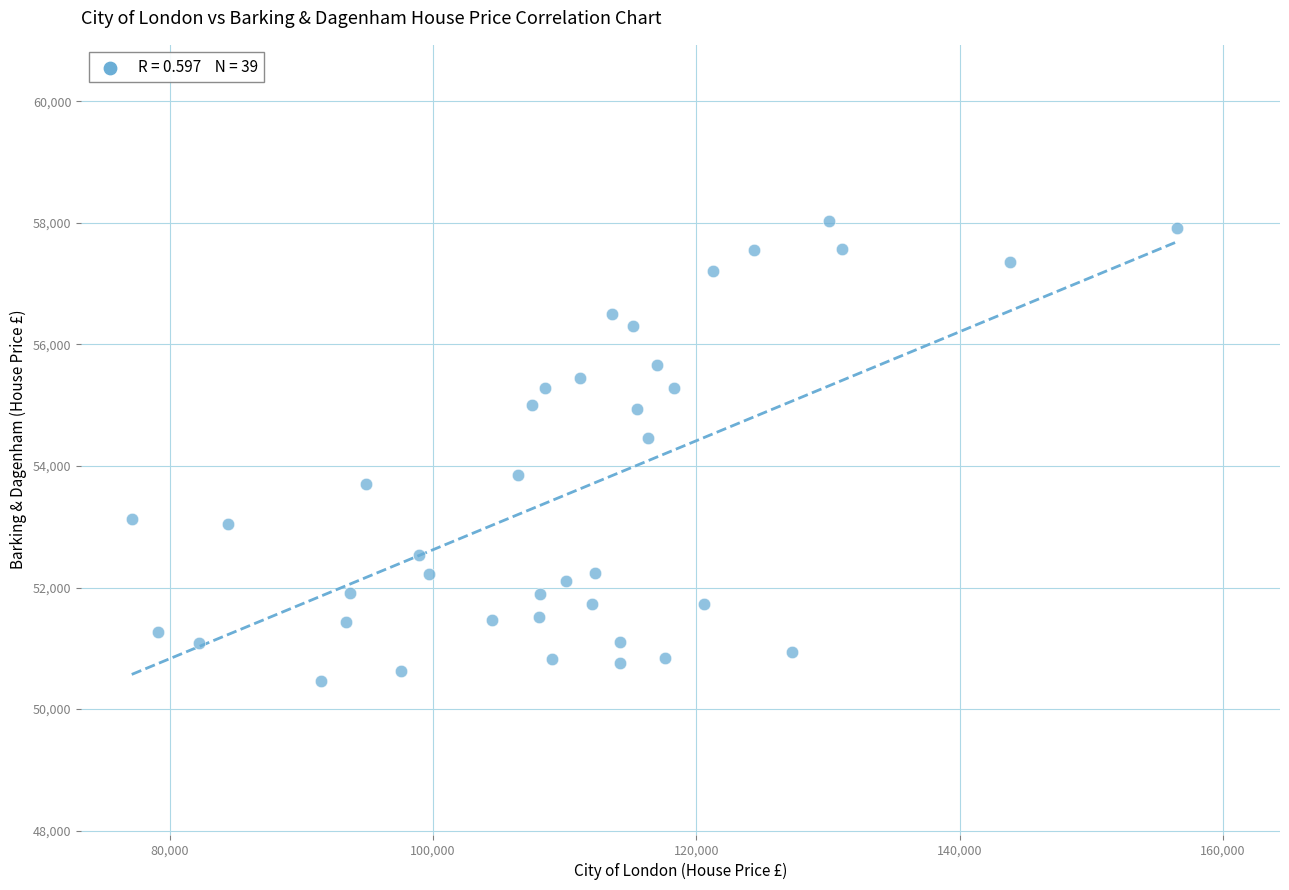

What Y value in the scatter plot is closest to 54242?

54459.0